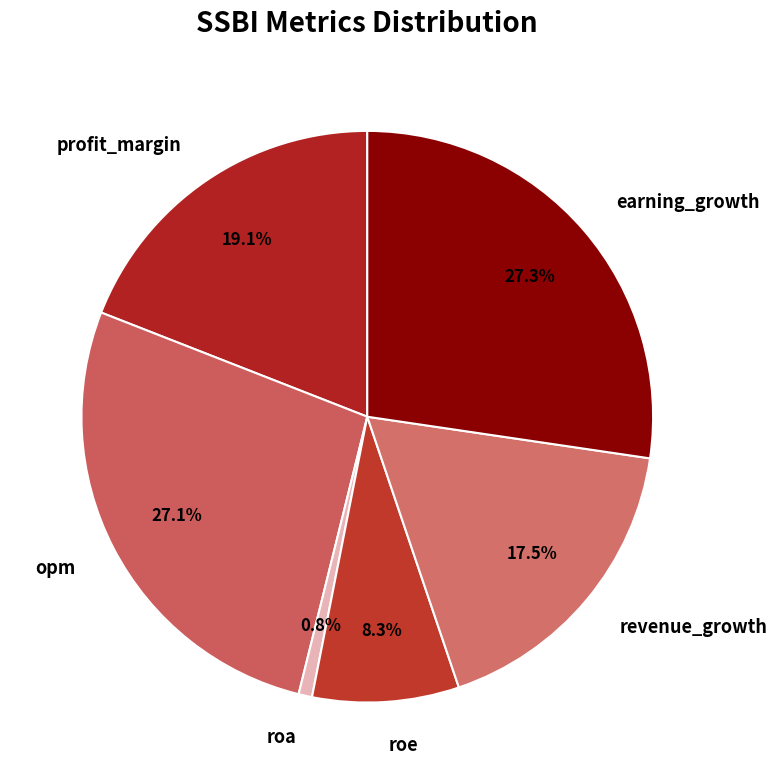

The opm slice represents 27% of the pie. True or false?

True